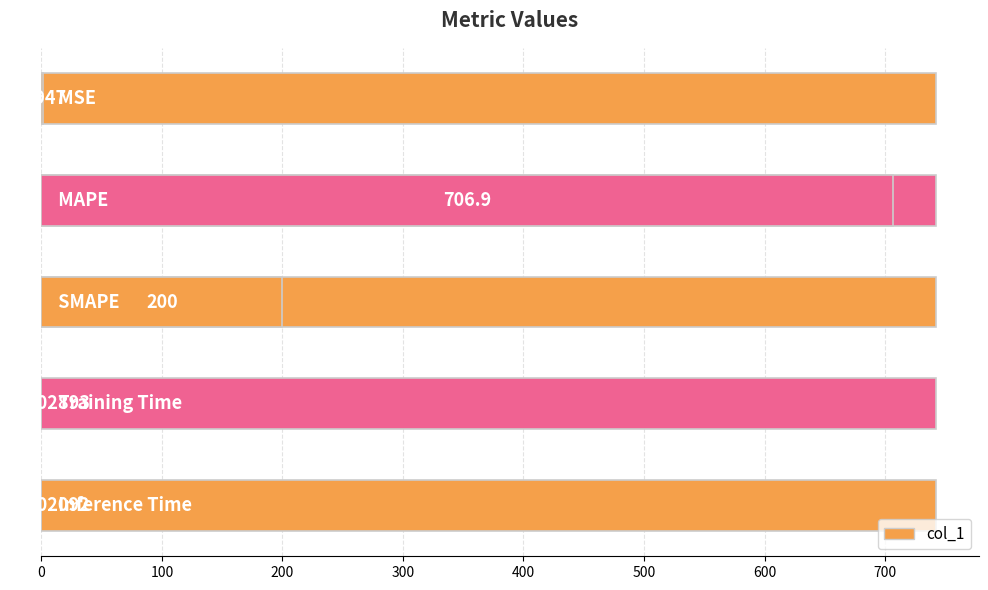

What is the value of the 2nd bar from the left?

706.9